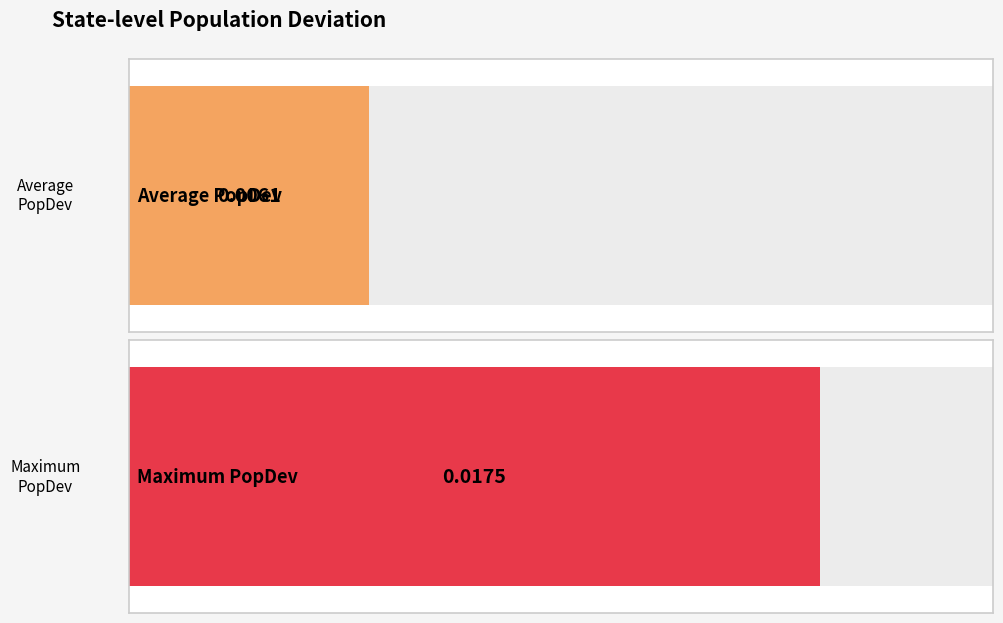

The value at MD is 0.0. True or false?

False